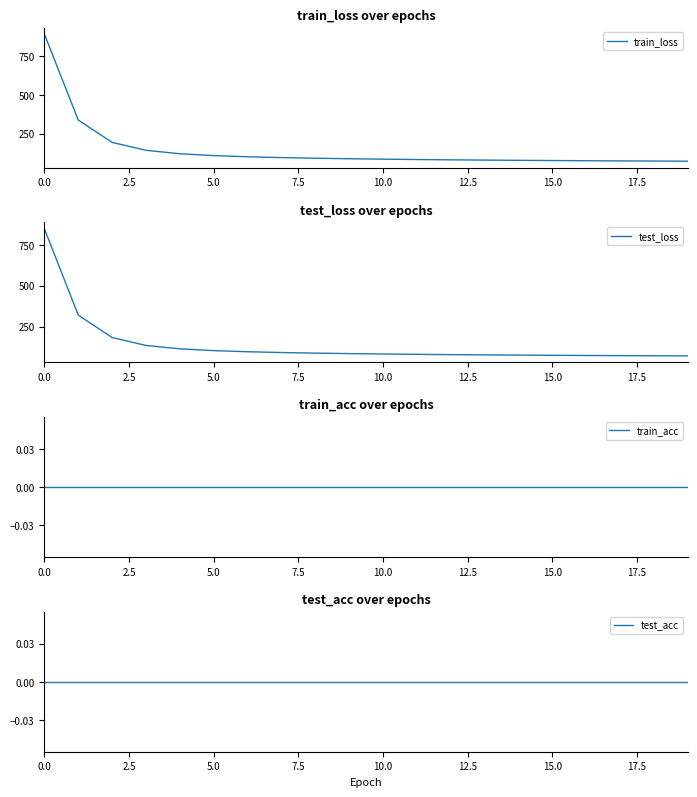

True or false: test_loss and test_acc intersect in this chart.

False